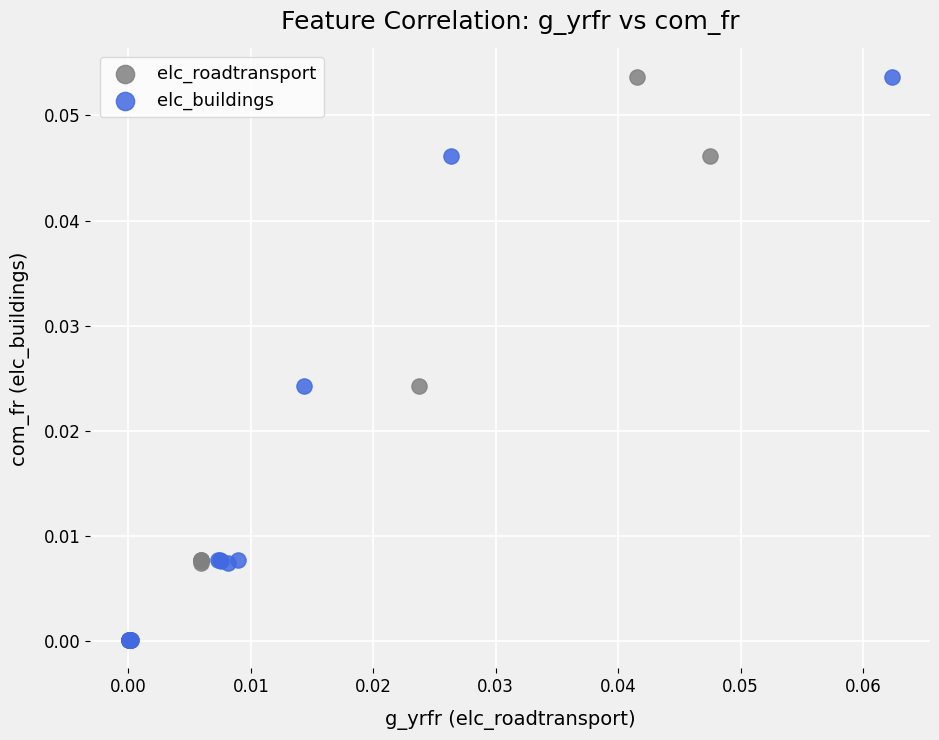

What are all the series names shown in the legend?

elc_roadtransport, elc_buildings